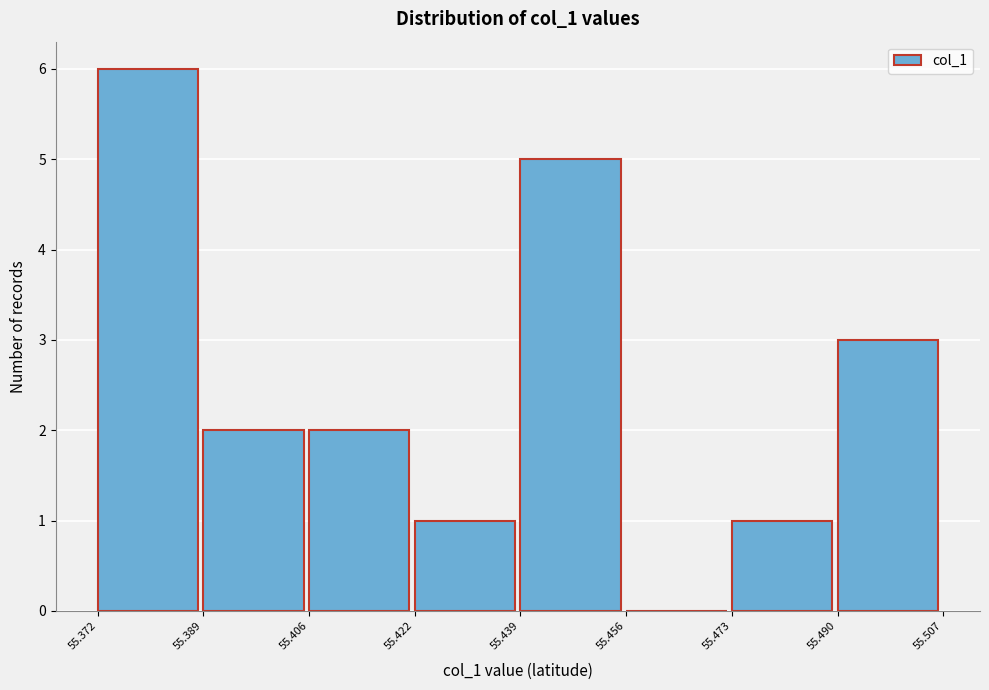

Reading left to right, transcribe this chart: for each bar, give the range it covers on the x-axis and its height. The values are not printed on the chart, so give them approximately, as read against the axis.

55.372 to 55.389: 6
55.389 to 55.406: 2
55.406 to 55.422: 2
55.422 to 55.439: 1
55.439 to 55.456: 5
55.456 to 55.473: 0
55.473 to 55.490: 1
55.490 to 55.507: 3